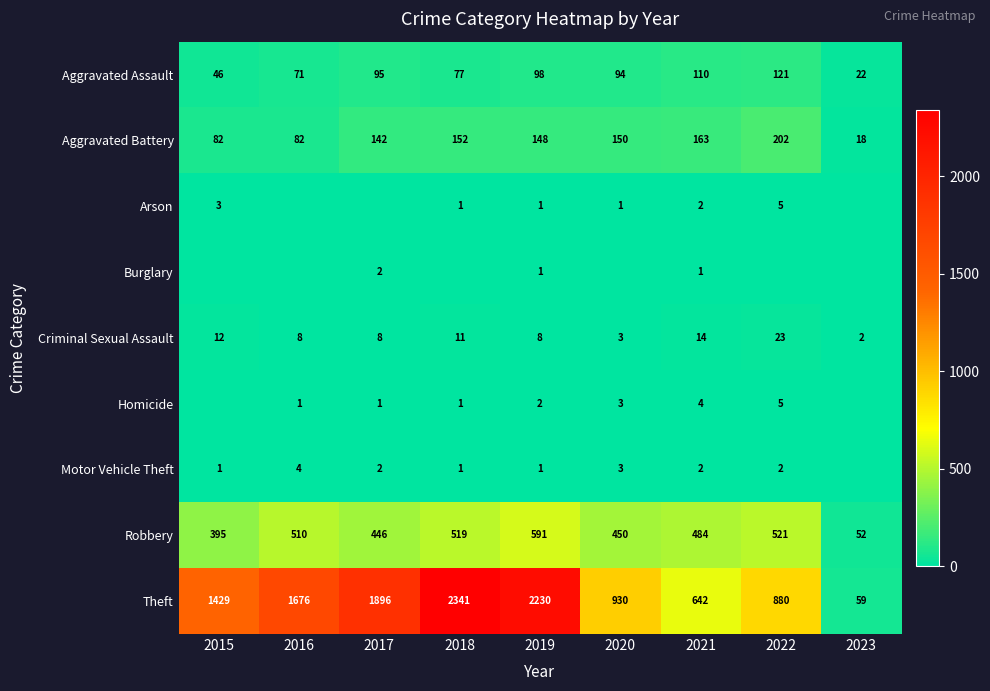

List the labels in order of Robbery value, largest first.

2019, 2022, 2018, 2016, 2021, 2020, 2017, 2015, 2023